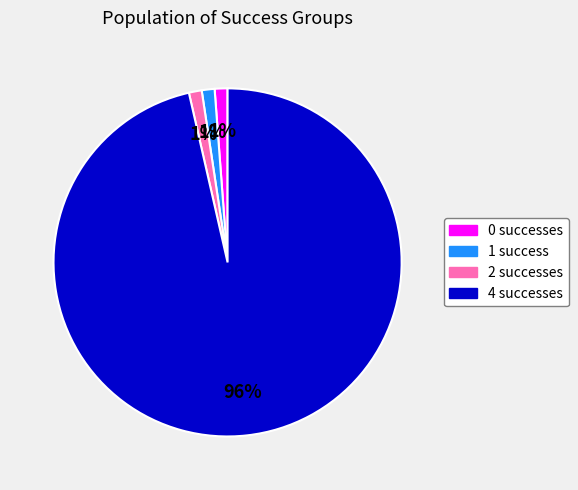

Which category accounts for the majority?

4